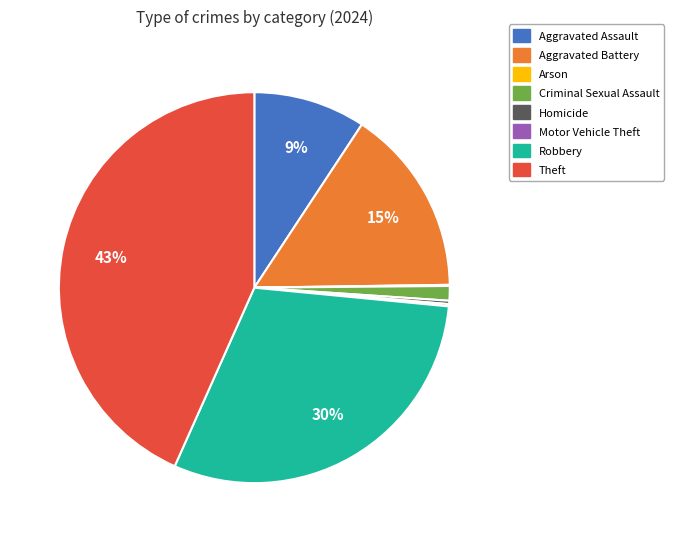

Does Criminal Sexual Assault account for over 50% of the chart?

No